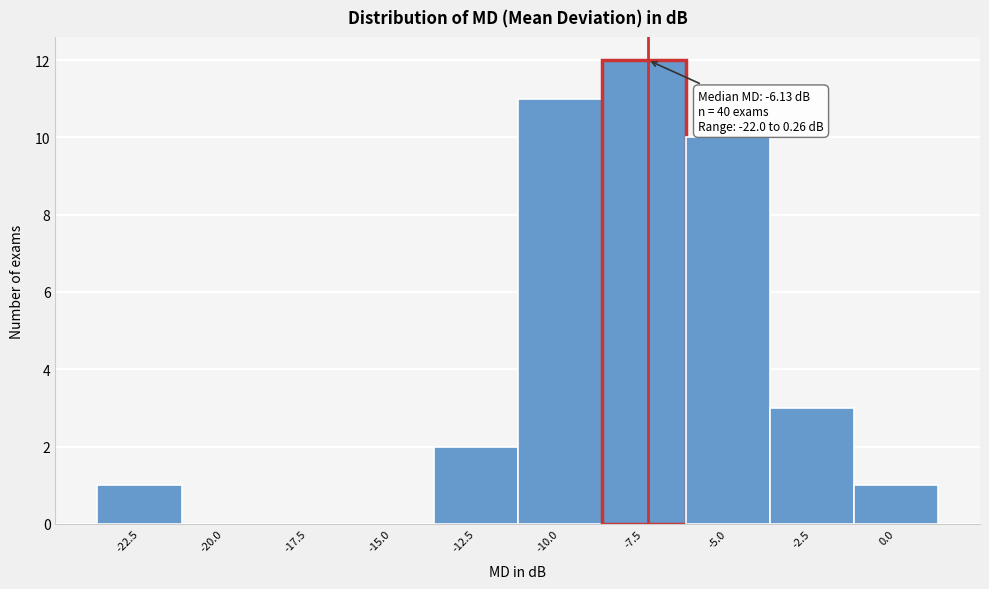

Reading left to right, list all the values displayed in this chart.

-22.5=1	-20.0=0	-17.5=0	-15.0=0	-12.5=2	-10.0=11	-7.5=12	-5.0=10	-2.5=3	0.0=1